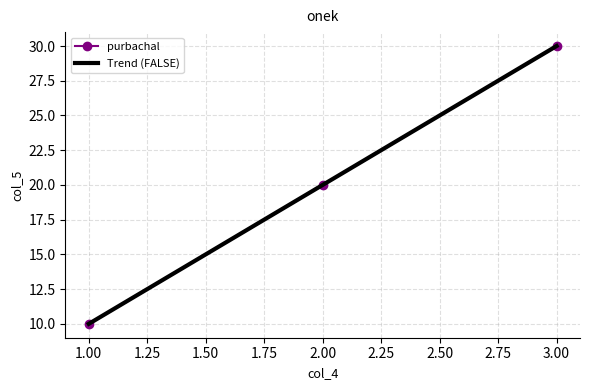

What is the difference between the maximum and minimum values?

20